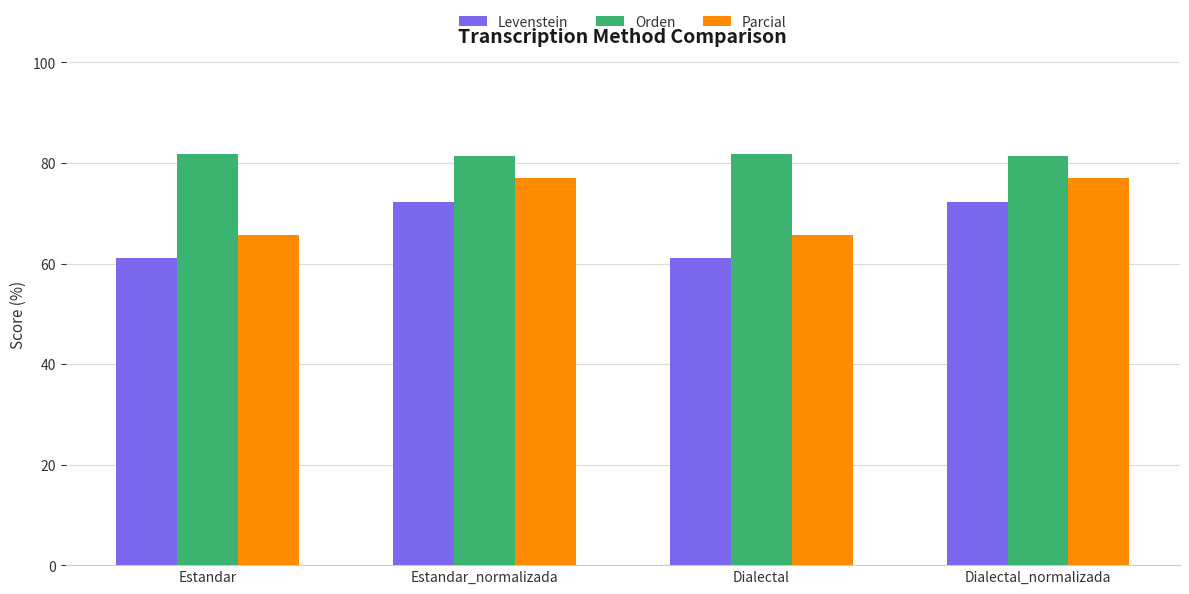

What is the difference between the maximum and minimum values in the Parcial series?

11.2